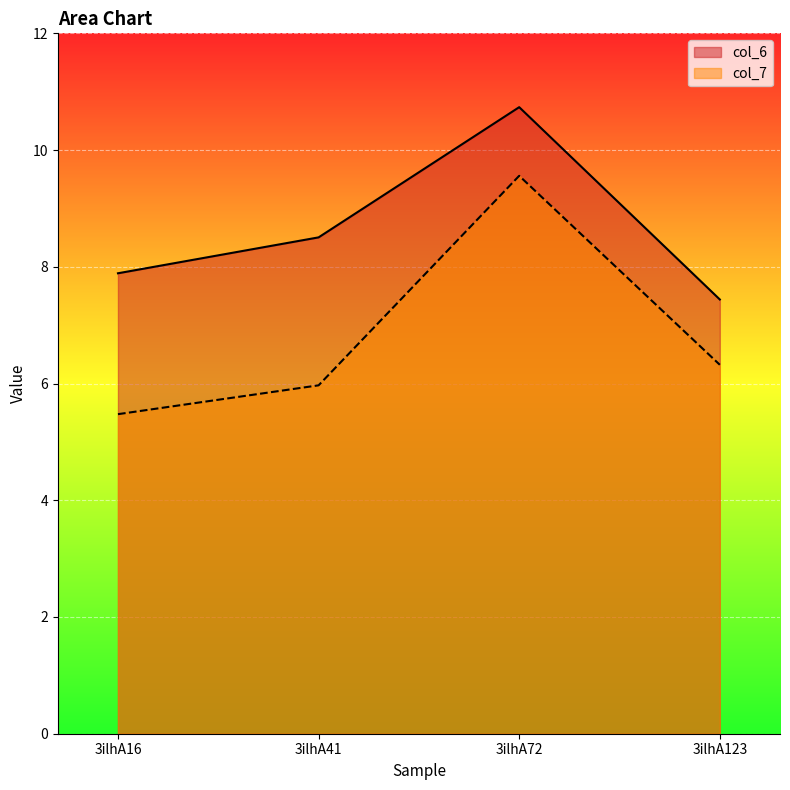

Between 3ilhA16 and 3ilhA41, which series saw the biggest shift?

col_6